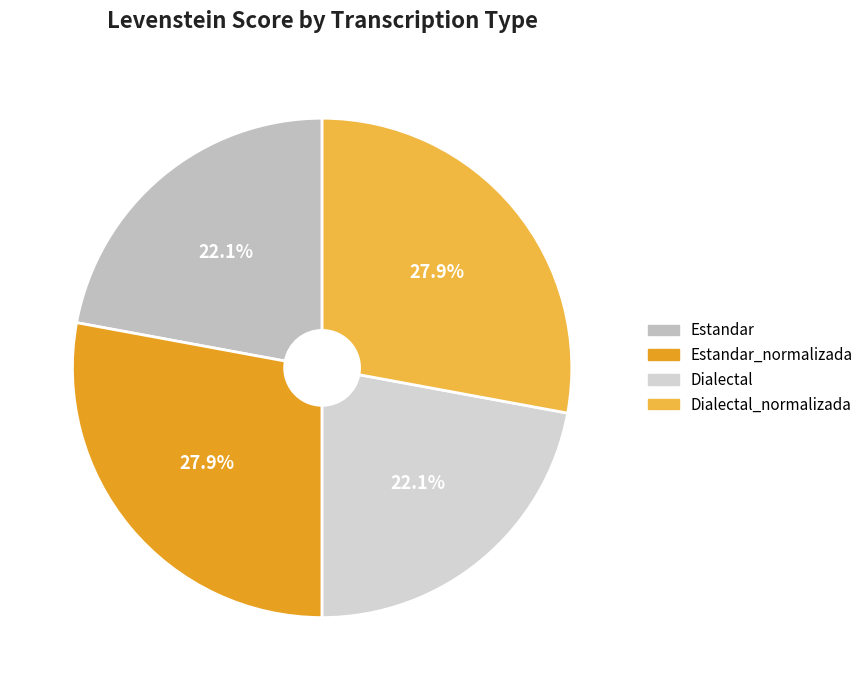

Rank the categories by value from highest to lowest.

Estandar_normalizada, Dialectal_normalizada, Estandar, Dialectal